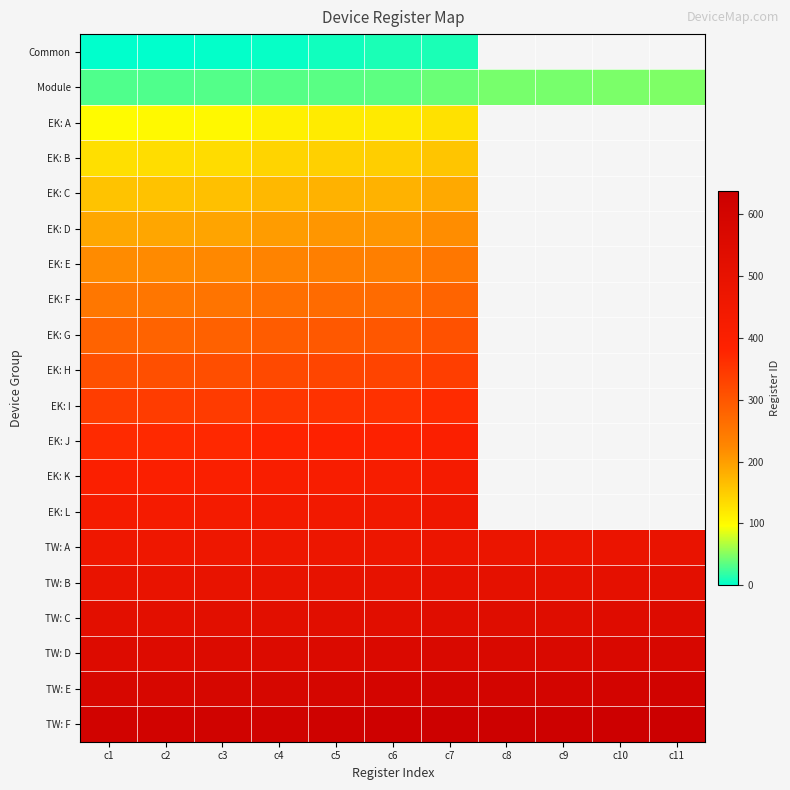

Rank the series at c7 from highest to lowest value.

TW: F, TW: E, TW: D, TW: C, TW: B, TW: A, EK: L, EK: K, EK: J, EK: I, EK: H, EK: G, EK: F, EK: E, EK: D, EK: C, EK: B, EK: A, Module, Common